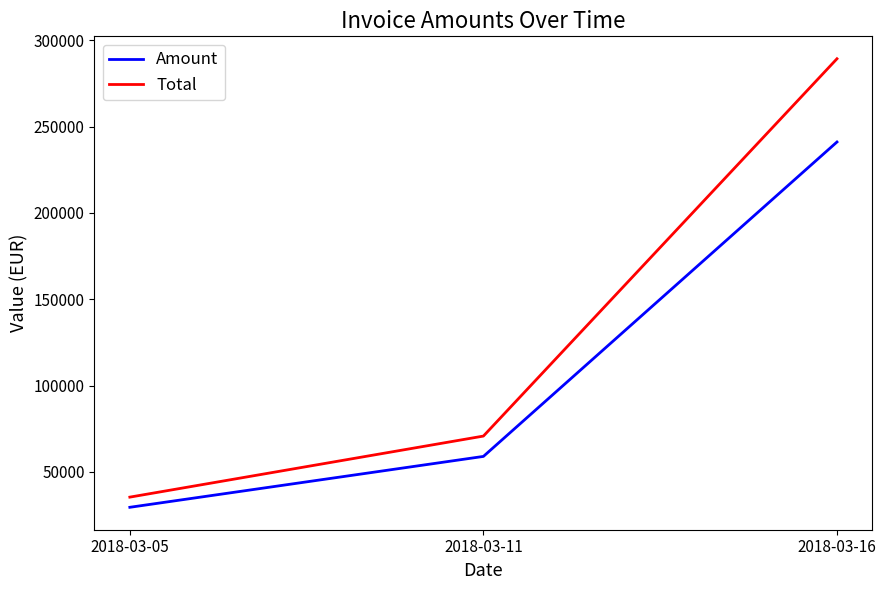

What is the difference between the highest and lowest values at 2018-03-16?

48225.0